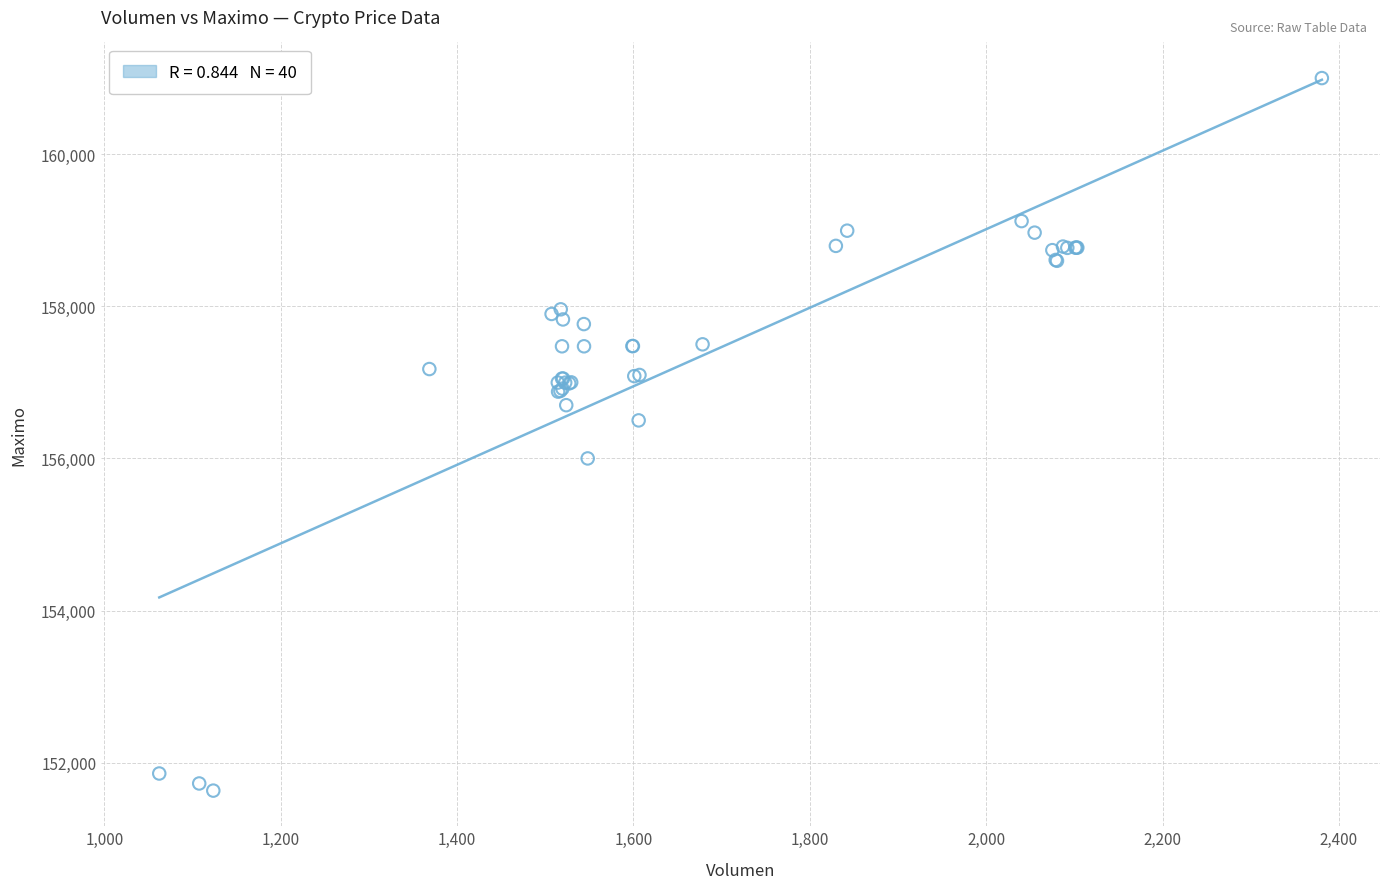

What Y value in the scatter plot is closest to 156316?

156500